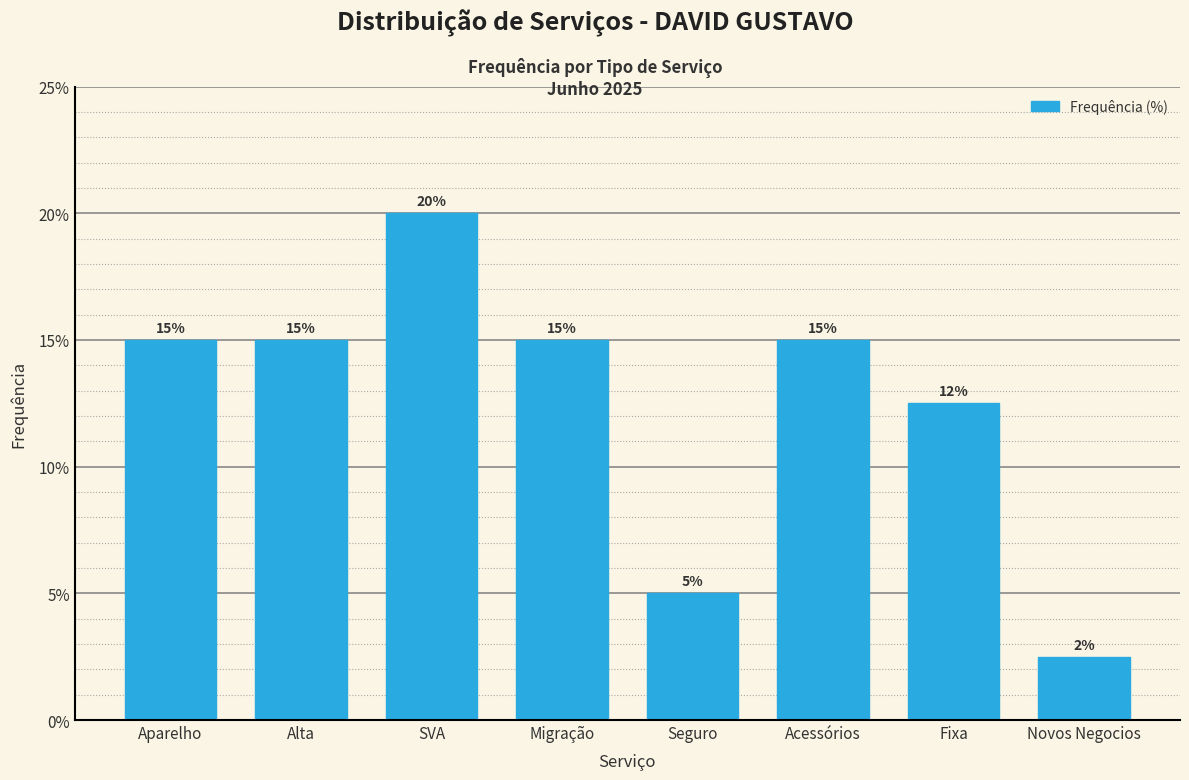

Between Migração and Fixa, which is larger?

Migração